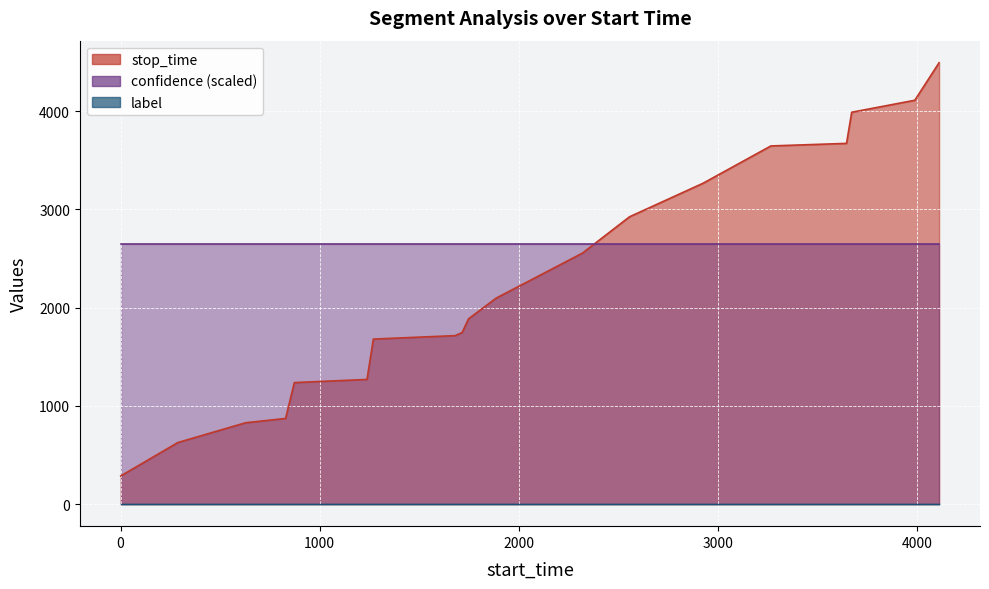

Which series changed the most between 873 and 1716?

stop_time